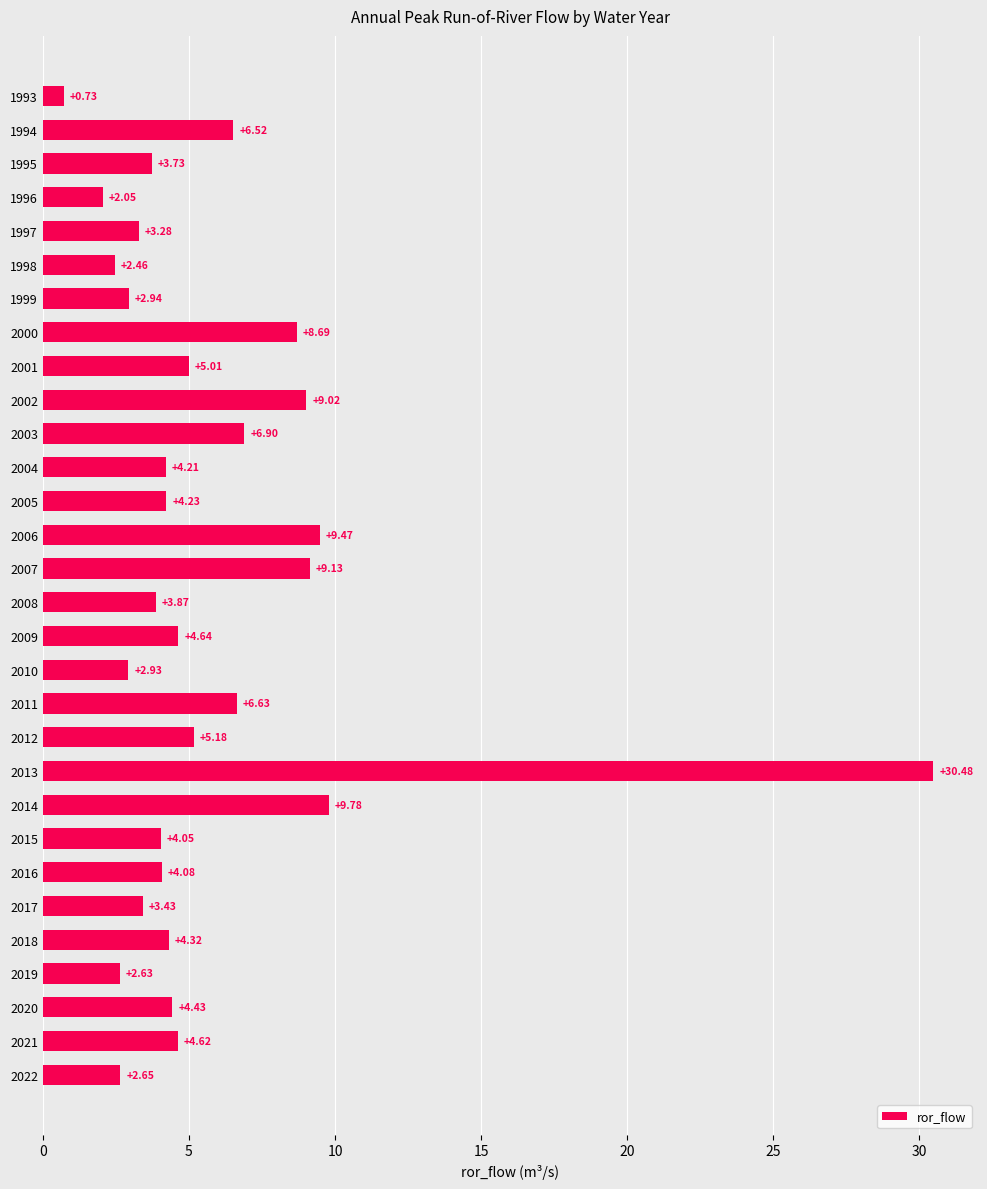

How many data points does each series have?

30